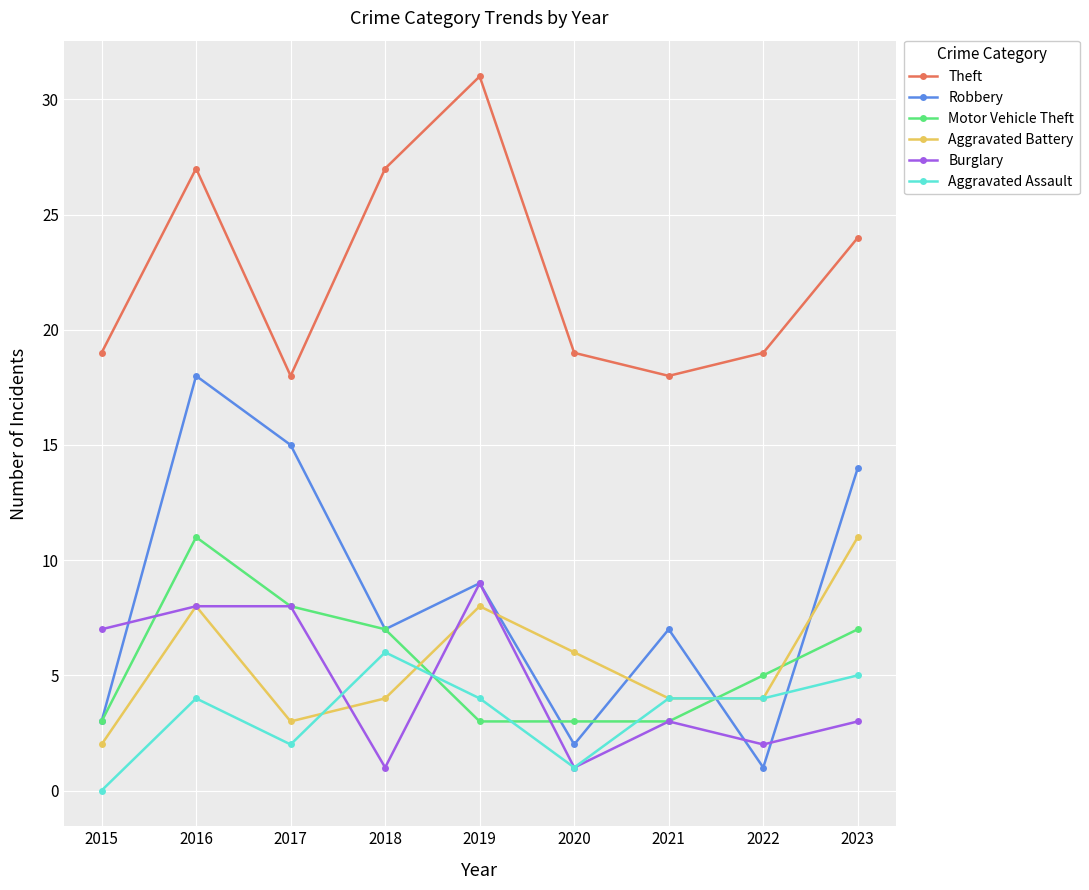

At how many categories does at least one series exceed 13?

9